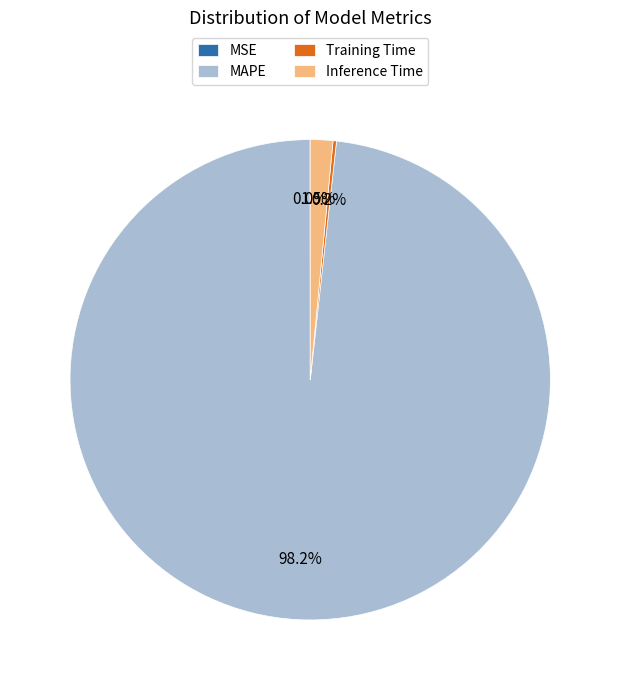

What is the largest slice in the pie chart?

MAPE